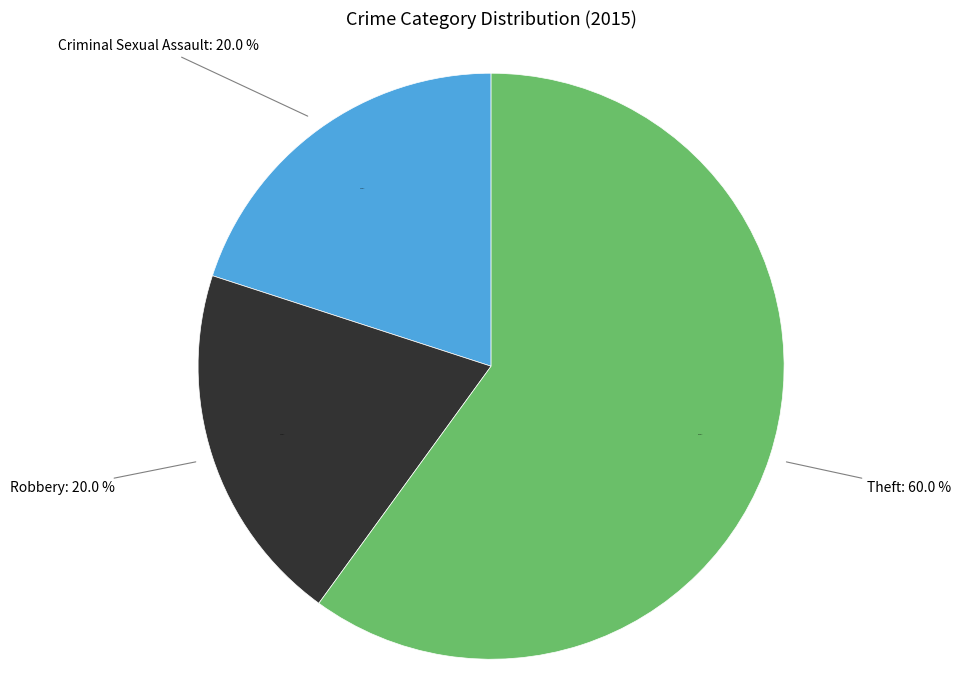

What is the largest slice in the pie chart?

Theft